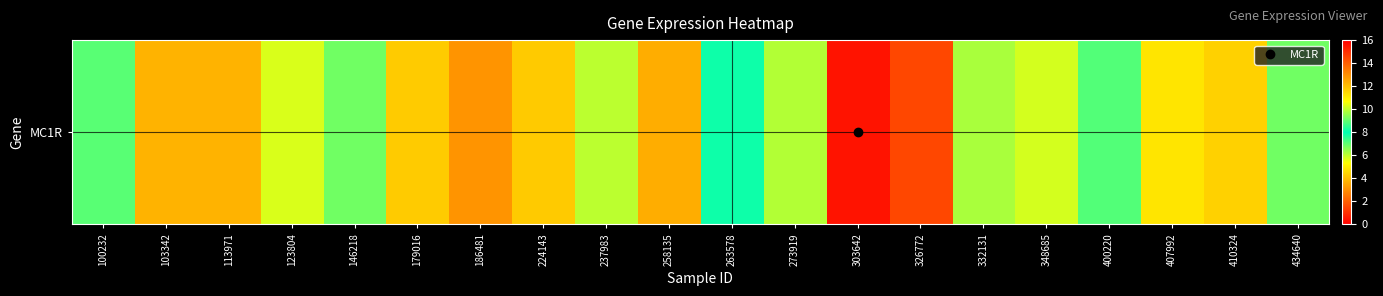

Approximately how many times larger is the value at 263578 compared to 348685?

1.4